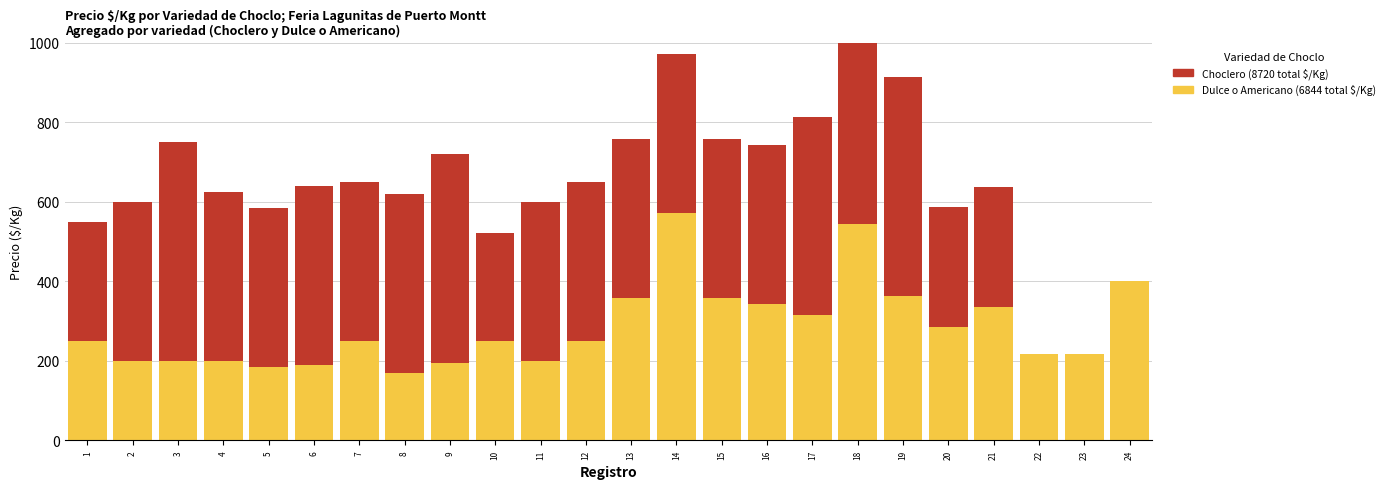

How many bars are there in total?

48